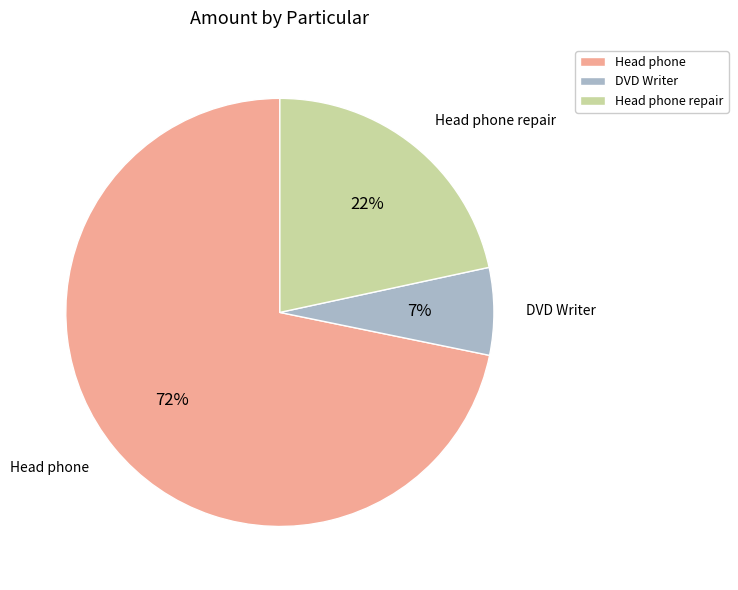

Is there a majority slice in this chart?

Yes